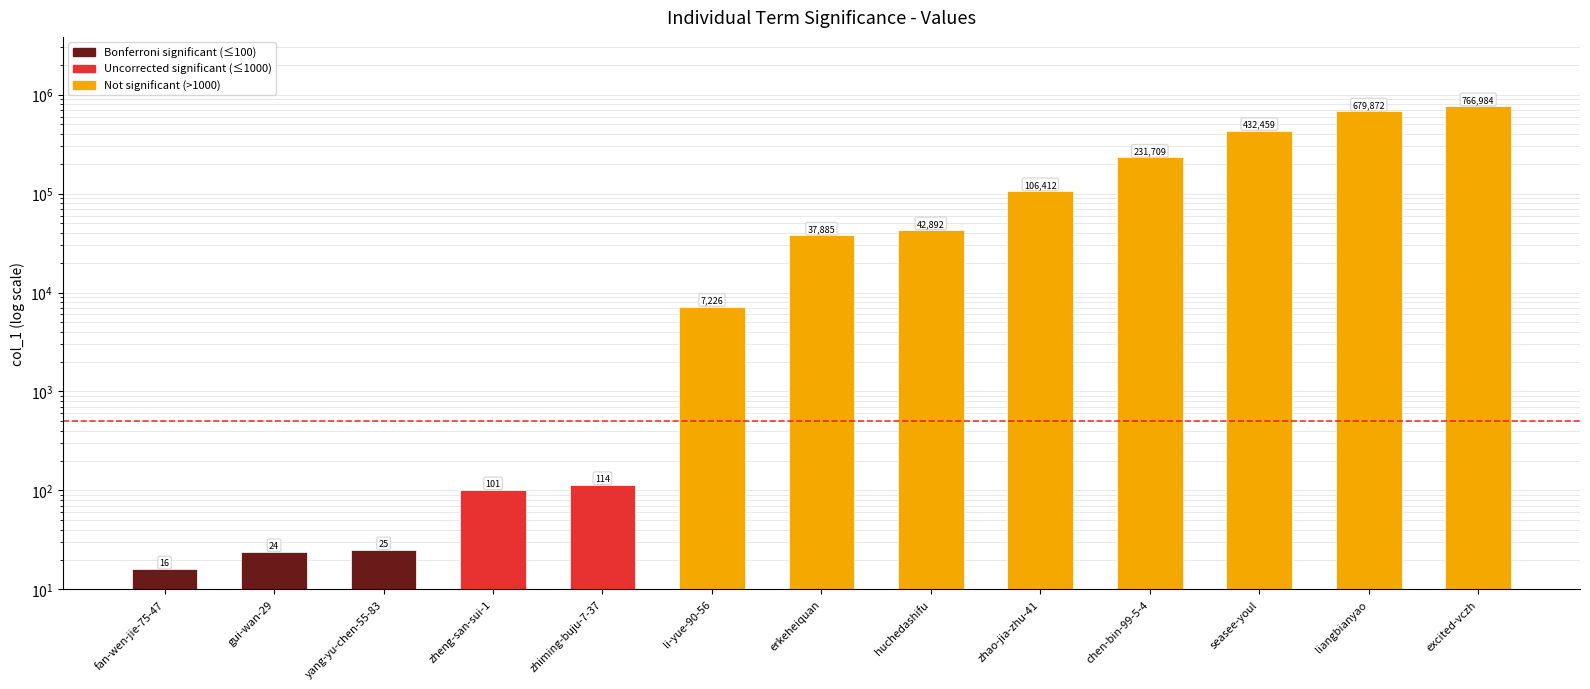

Between seasee-youl and yang-yu-chen-55-83, which is larger?

seasee-youl